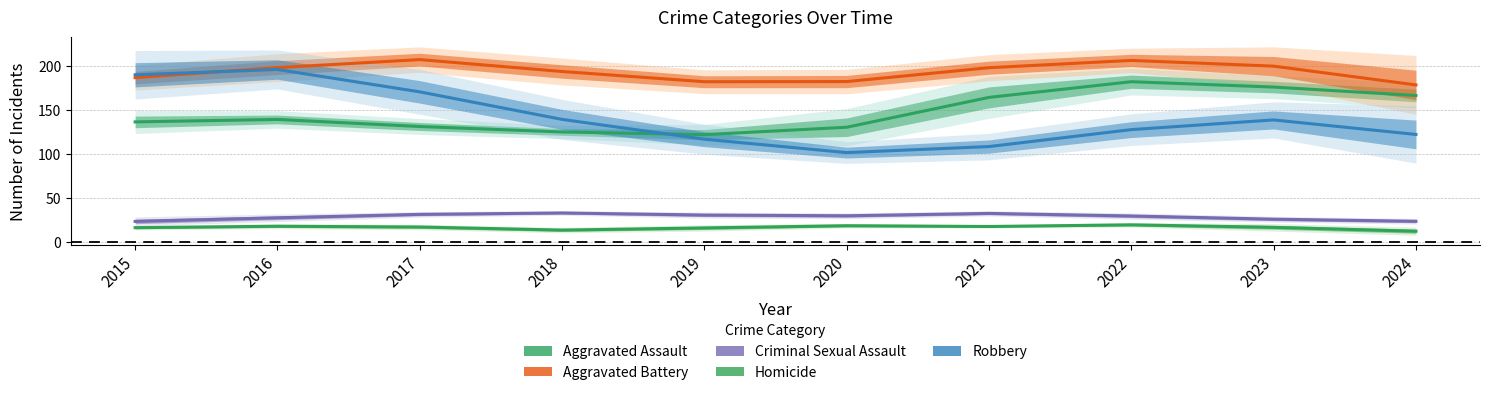

How many lines are shown in the chart?

5